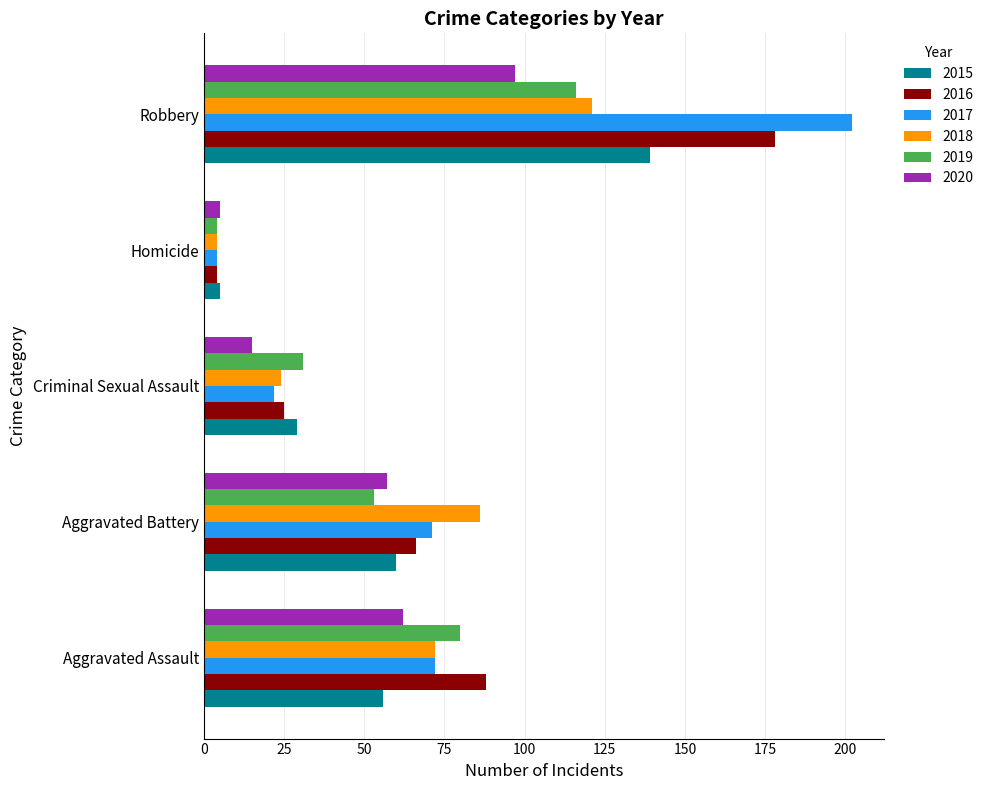

Where is 2019 nearest to the value 60?

Aggravated Battery